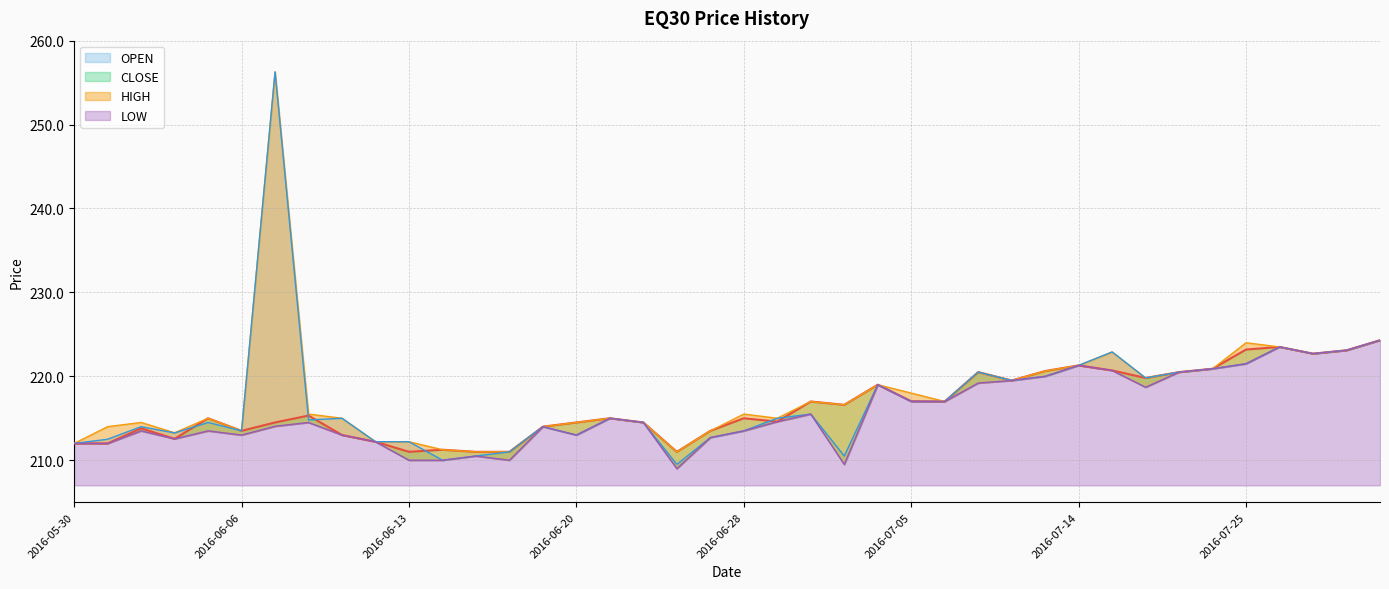

What is the maximum value for LOW?

224.3